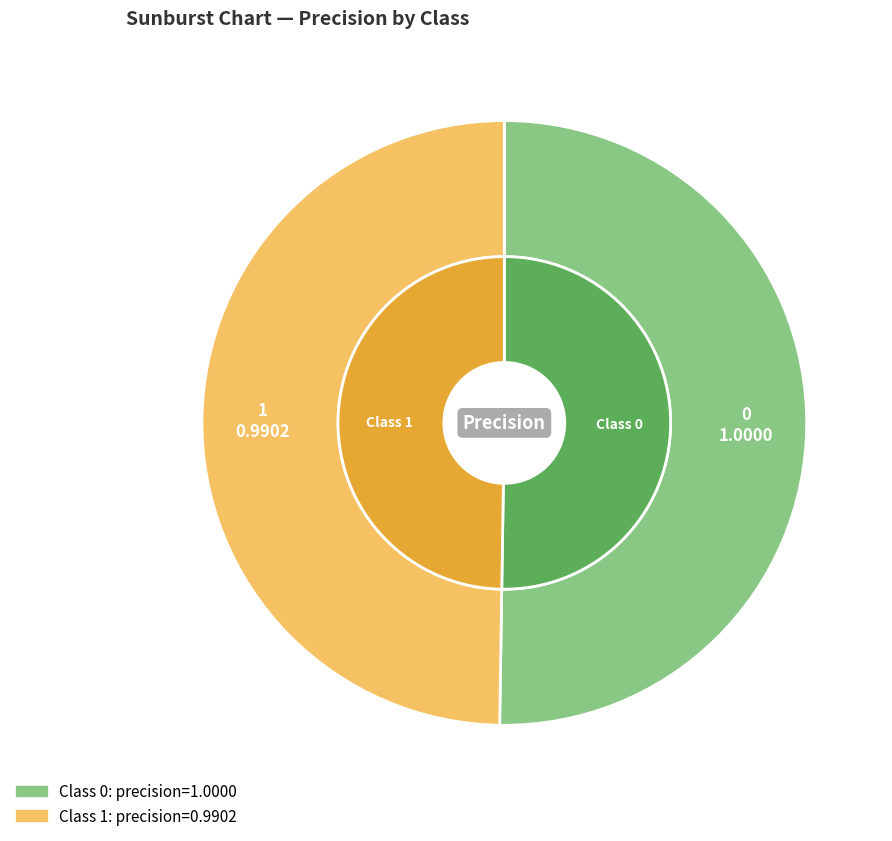

What percentage is the 1 slice, to the nearest percent?

50%